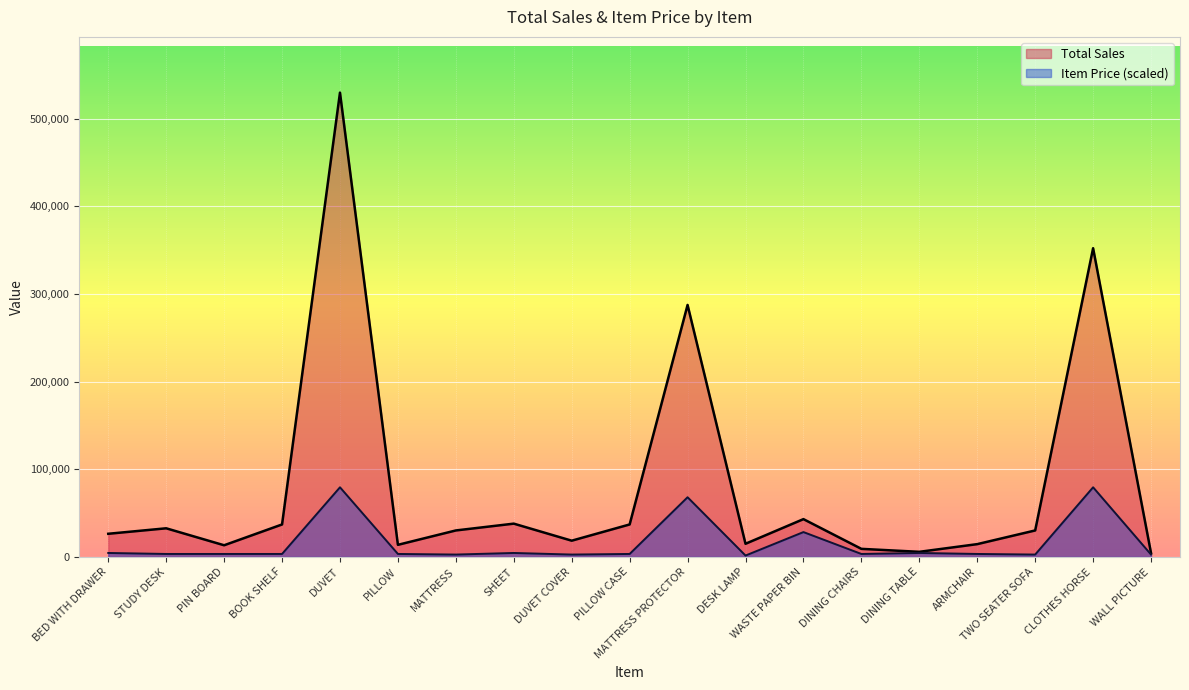

At how many categories does at least one series exceed 422636?

1